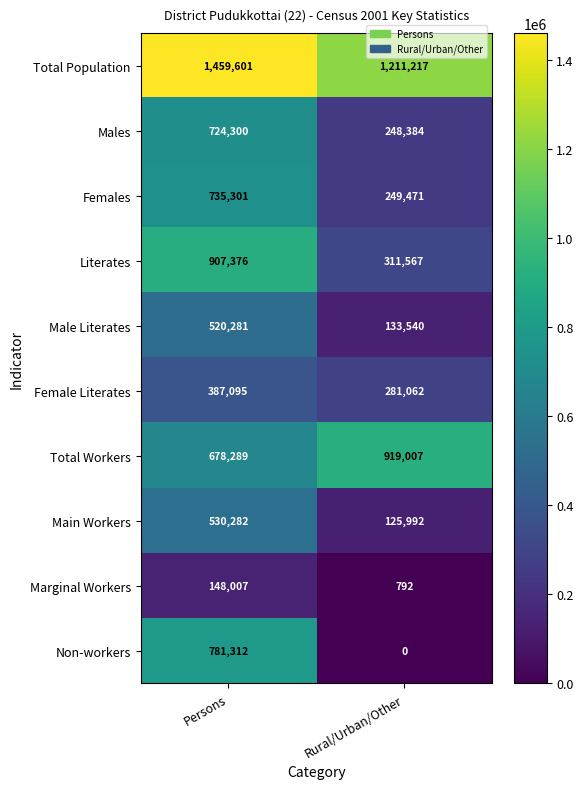

What is the average value of the Non-workers series?

390656